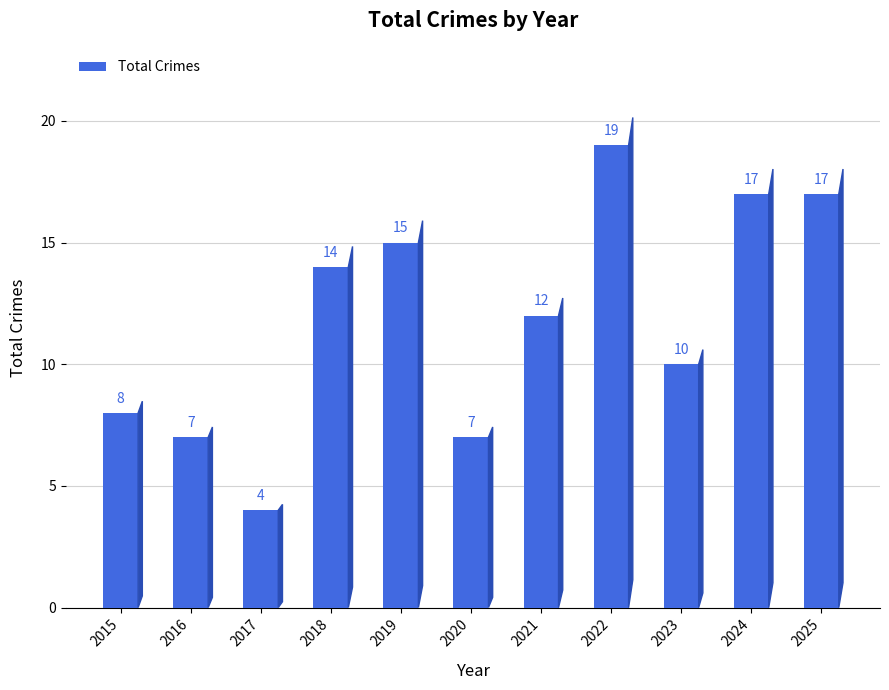

What is the minimum value shown in the chart?

4